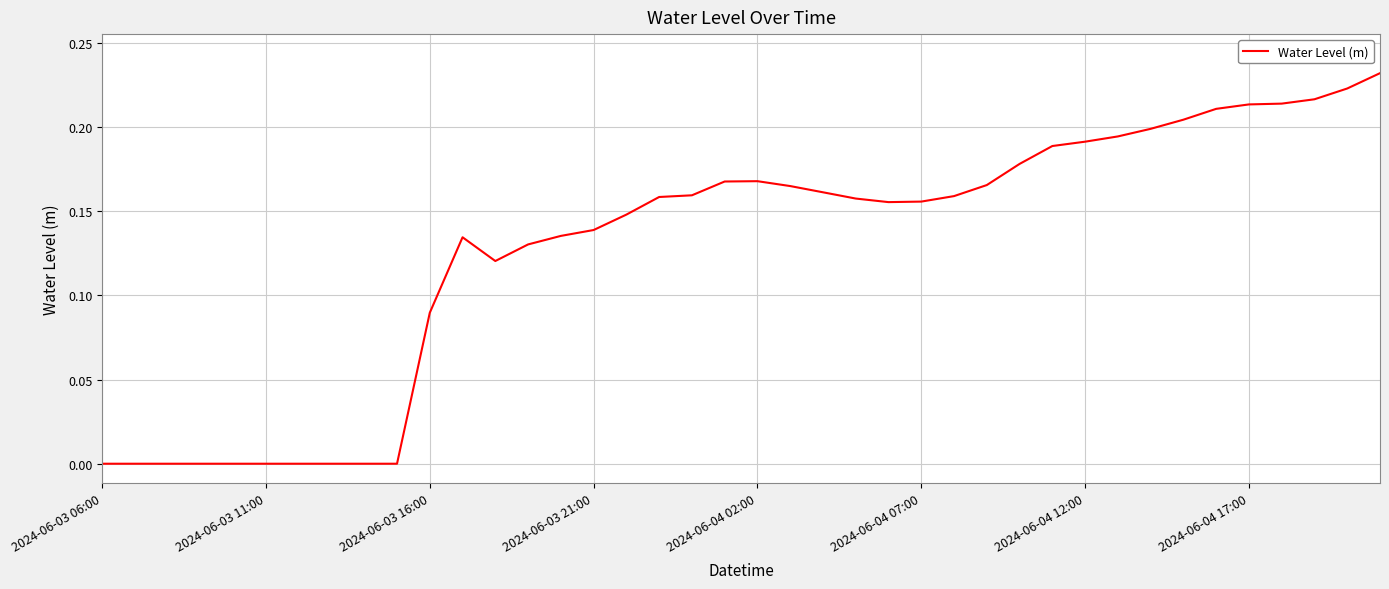

Is this an area chart (filled region under the line)?

No